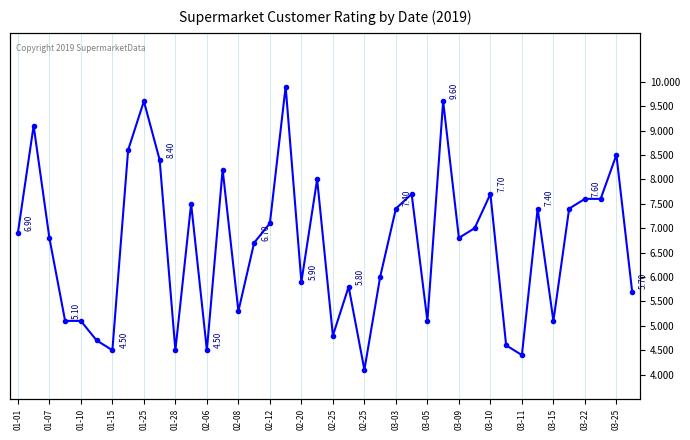

Read the value at 03-22.

7.6